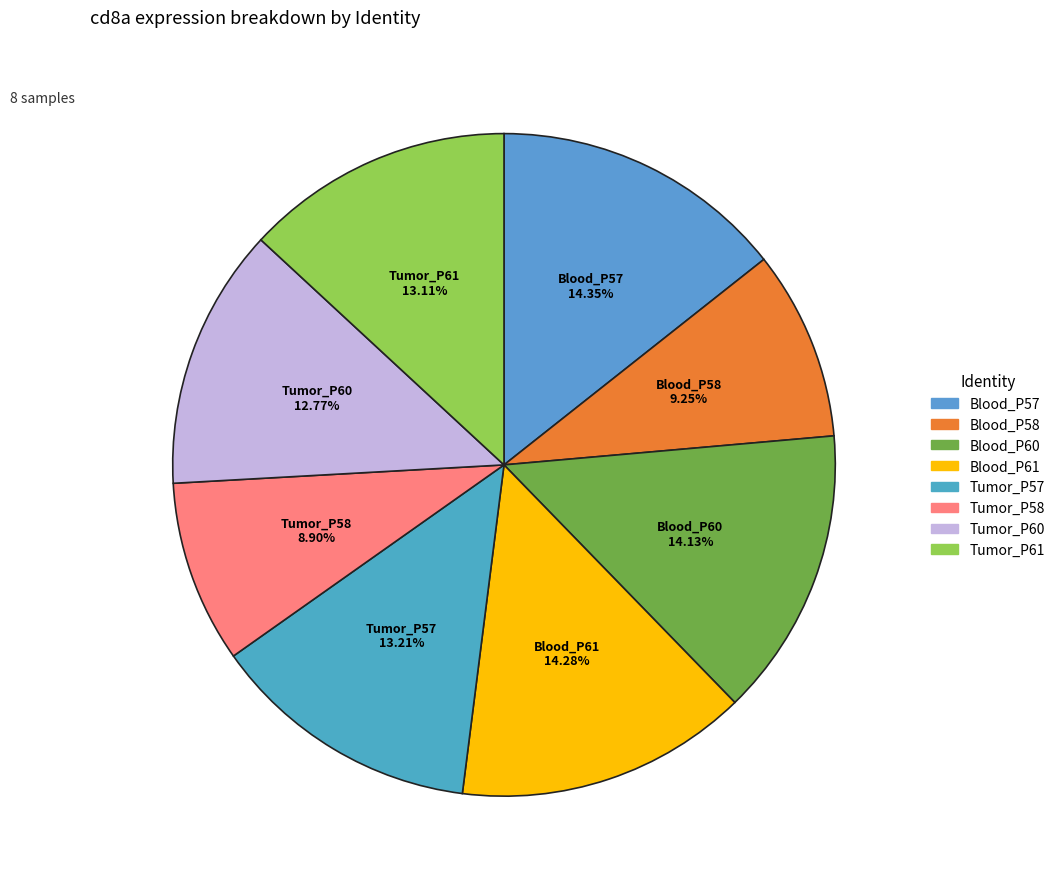

To the nearest percent, what is the difference between the largest and smallest slice percentages?

5%